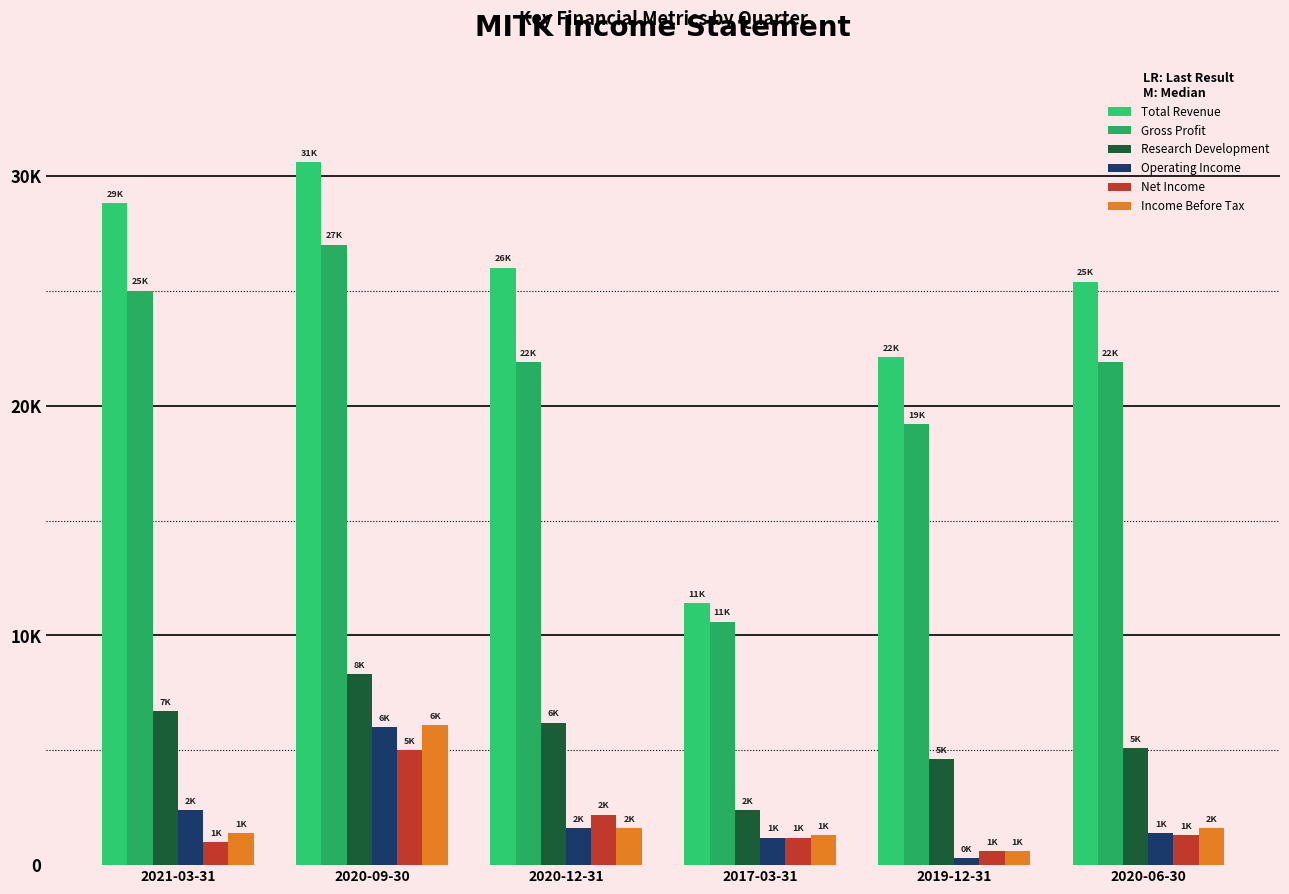

Where is Net Income nearest to the value 2800?

2020-12-31